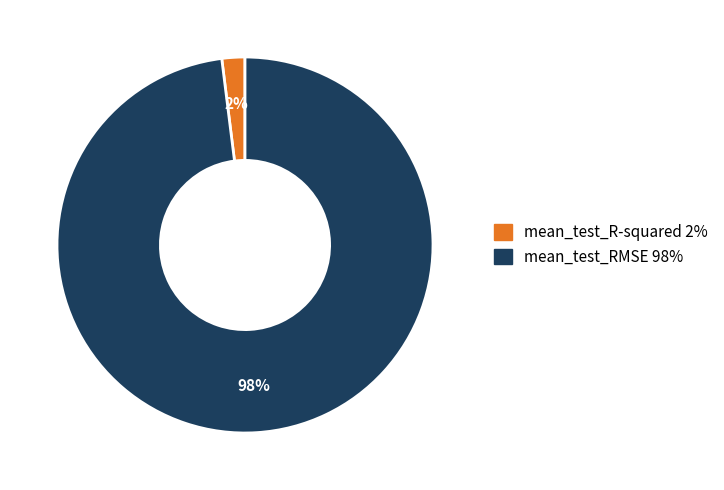

What is the smallest slice in the pie chart?

mean_test_R-squared